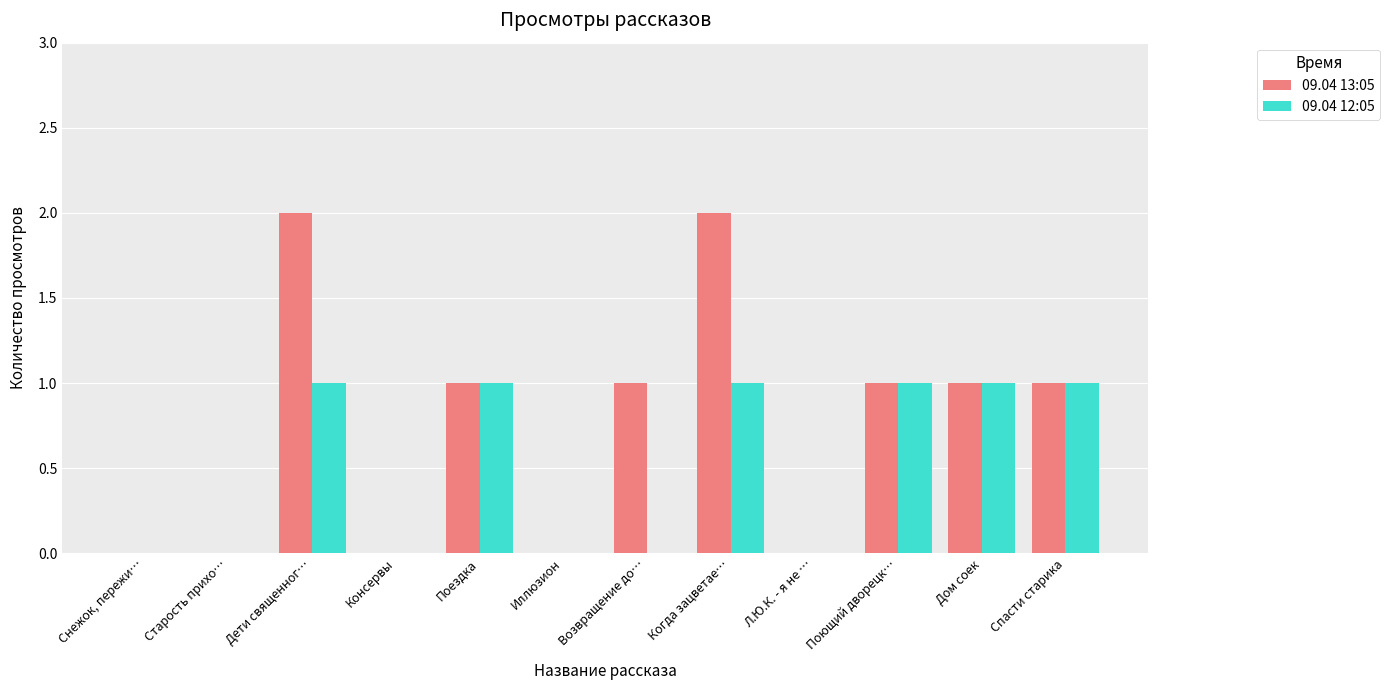

Is the value of 09.04 13:05 at Поющий дворецк… greater than the value of 09.04 12:05 at Старость прихо…?

Yes